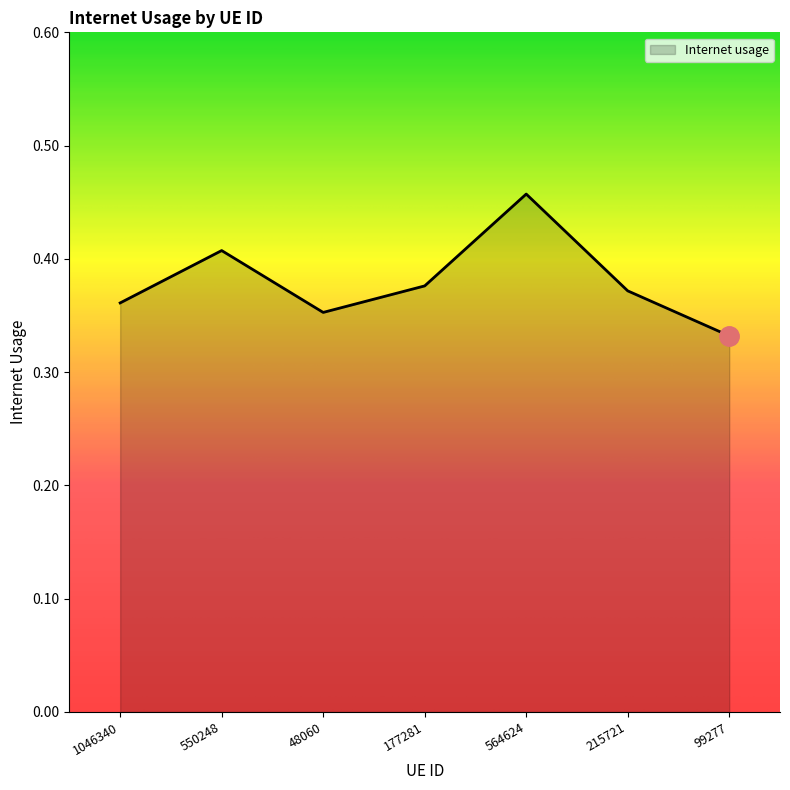

The value at 99277 is 0.1. True or false?

False